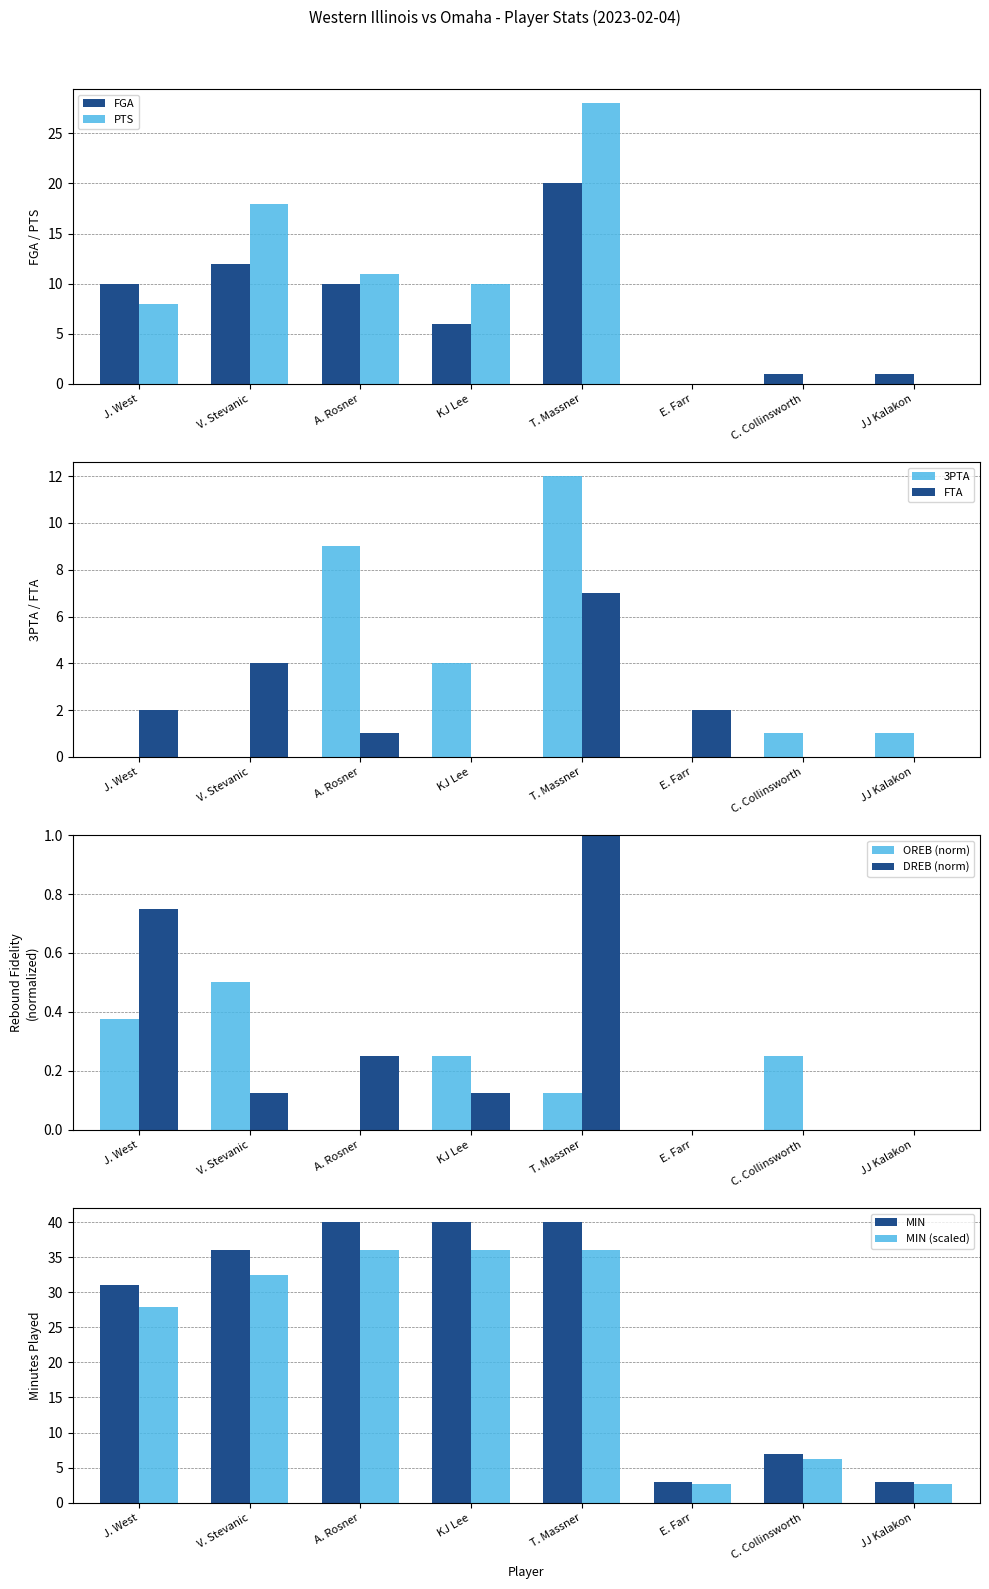

Is it true that PTS equals -20 at C. Collinsworth?

False